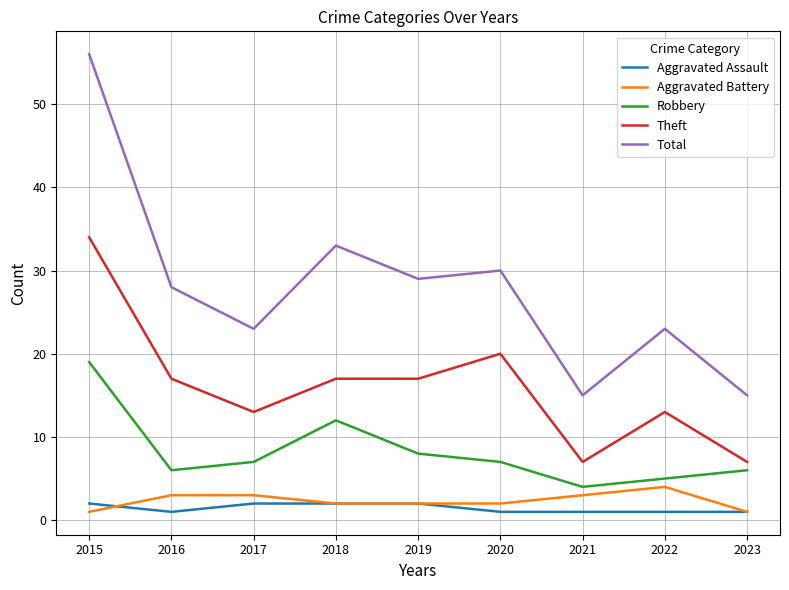

At how many categories does at least one series exceed 6?

9